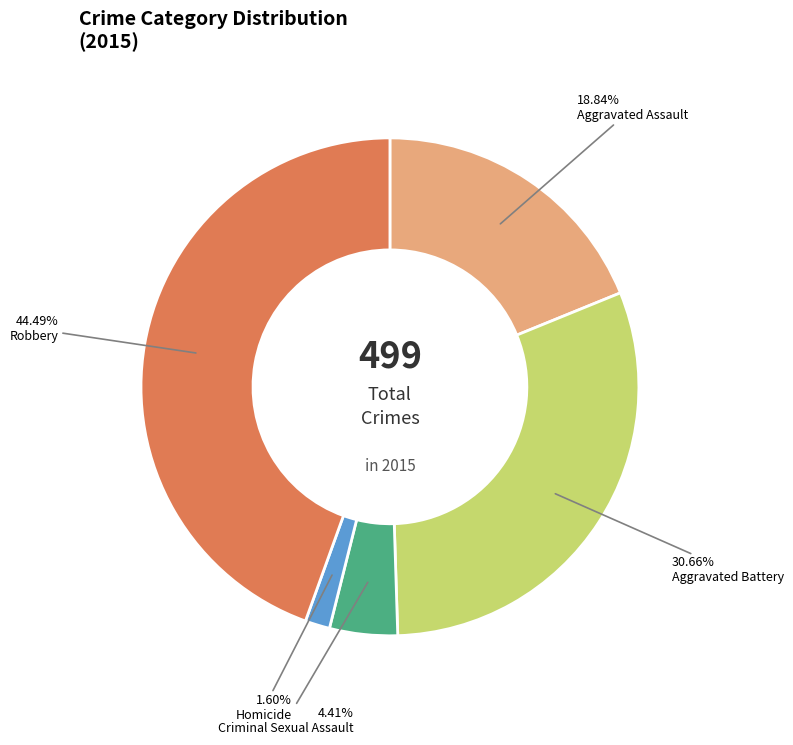

Is there a majority slice in this chart?

No